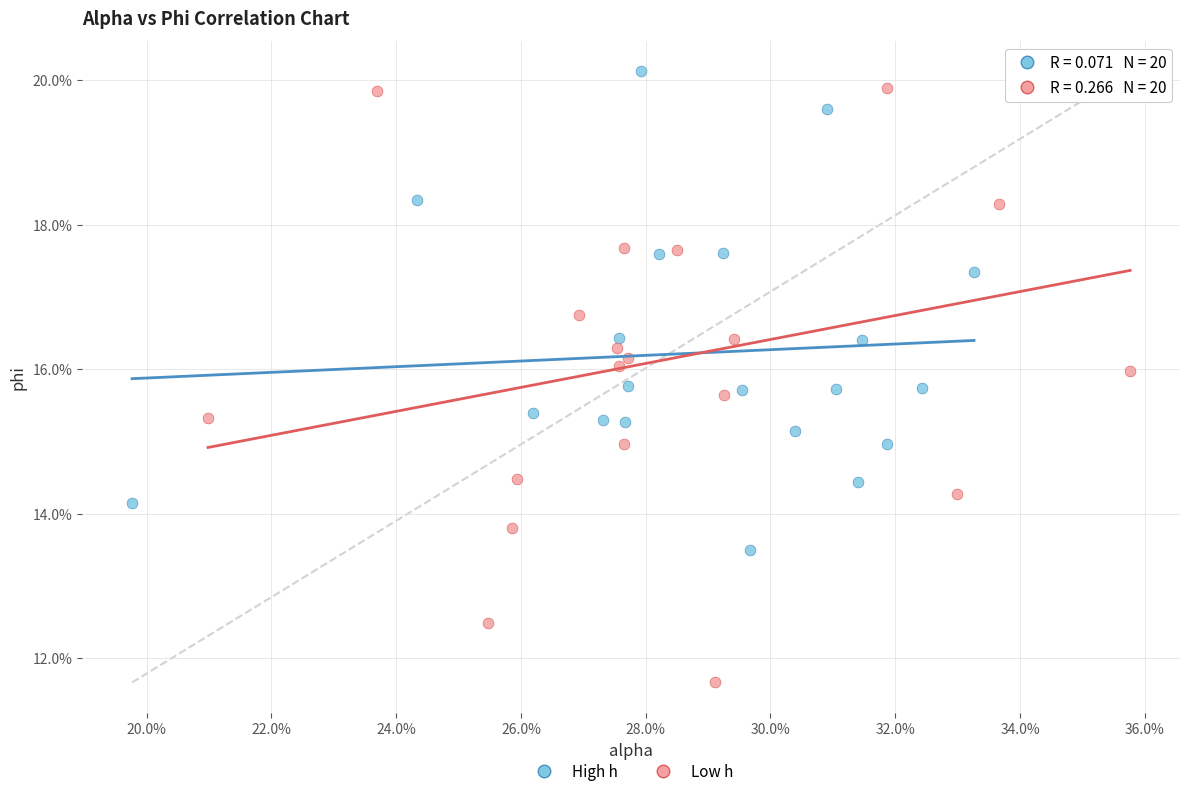

What are all the series names shown in the legend?

High h, Low h